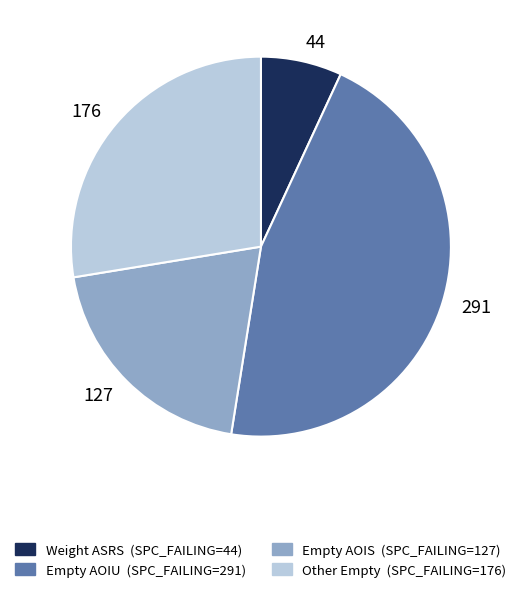

Rank the categories by value from highest to lowest.

291, 176, 127, 44